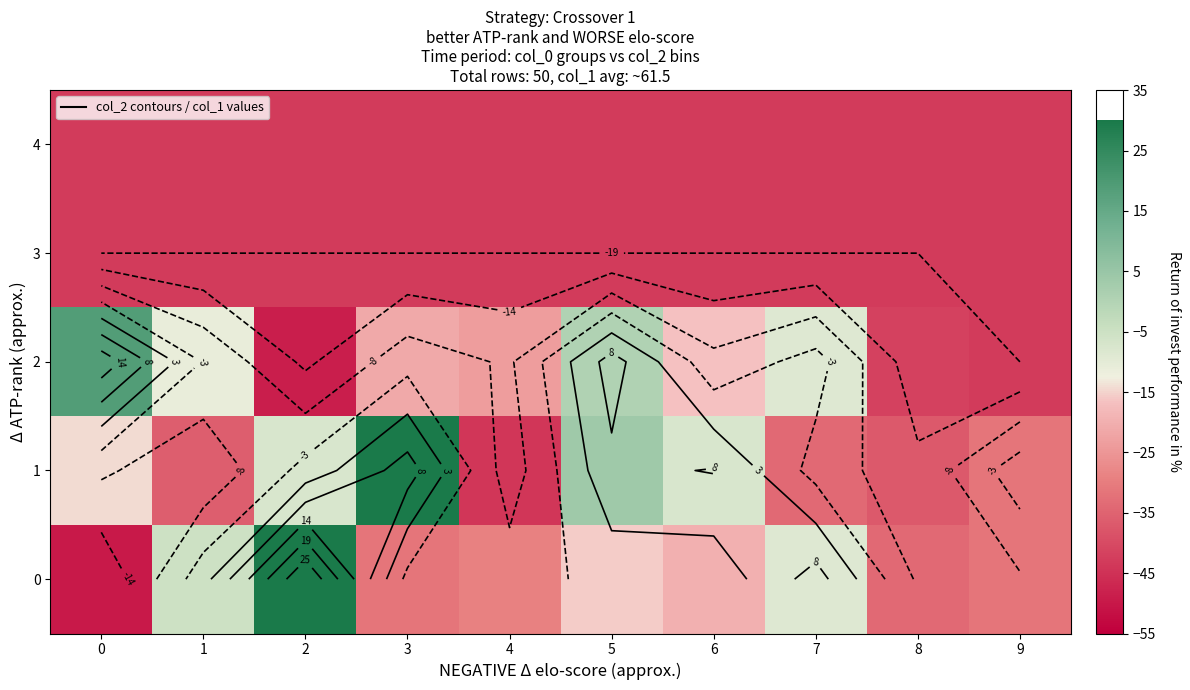

What is the difference between the second highest and minimum values in the 1 series?

48.3